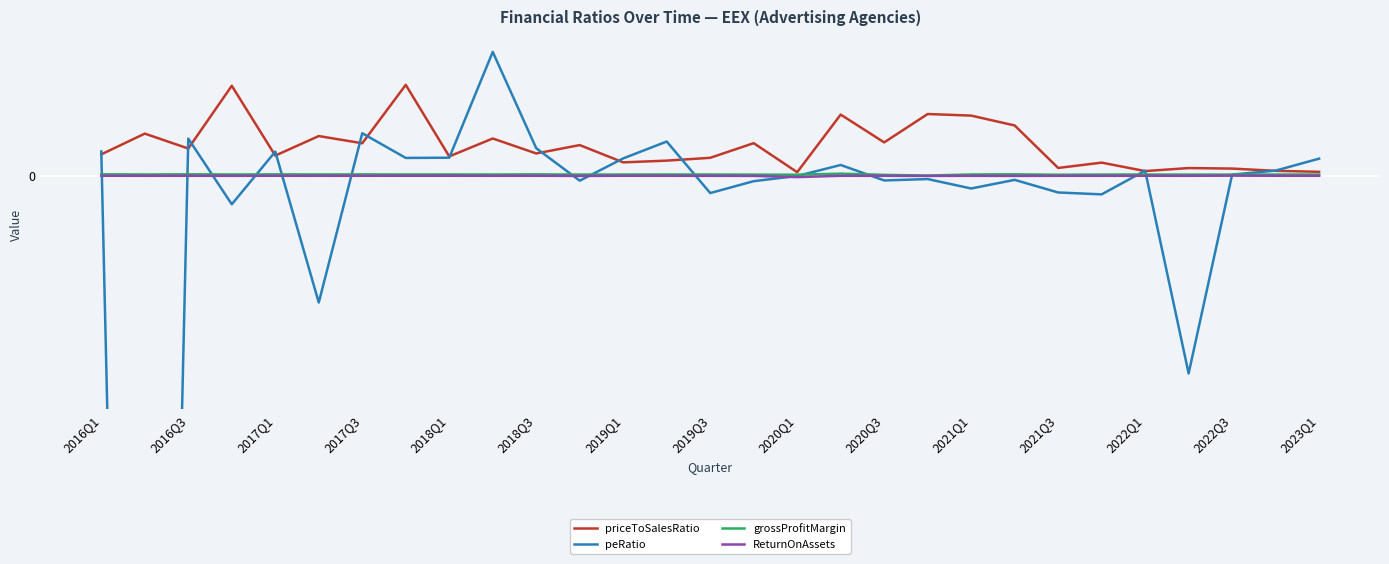

How many data points in ReturnOnAssets are less than 0?

14